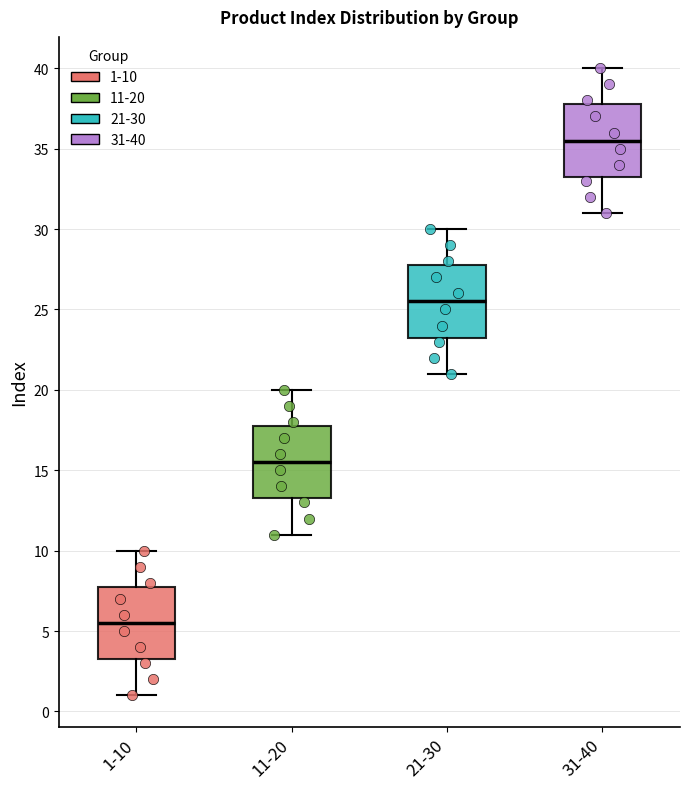

Which box has the lowest median line?

1-10